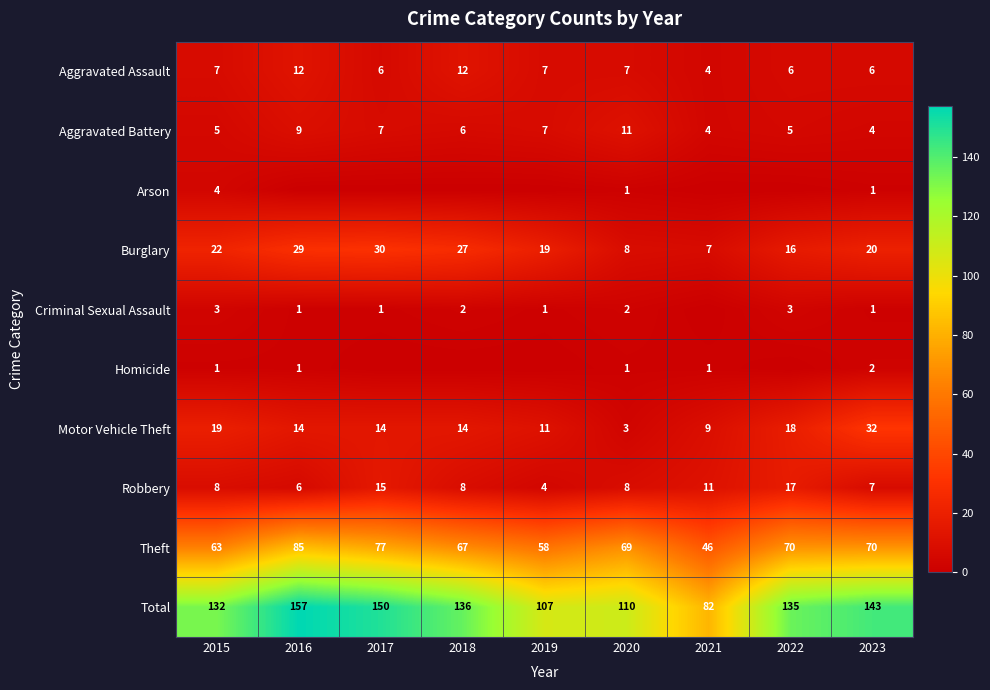

Is the value of Robbery at 2022 greater than the value of Aggravated Battery at 2015?

Yes